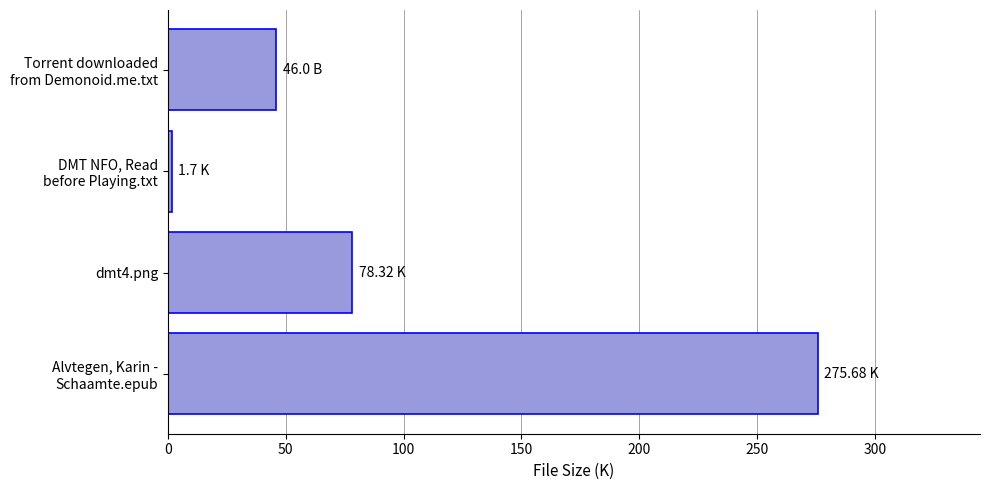

What is the difference between the maximum and minimum values?

274.0